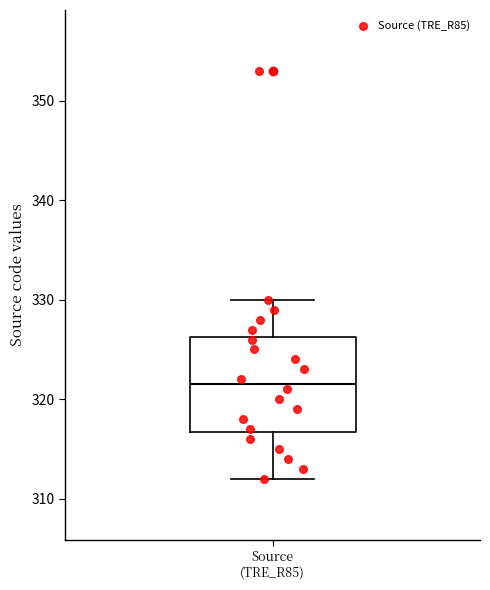

Where is the upper edge of the box for Source (TRE_R85) on the y-axis? The values are not printed on the chart, so give them approximately, as read against the axis.

326